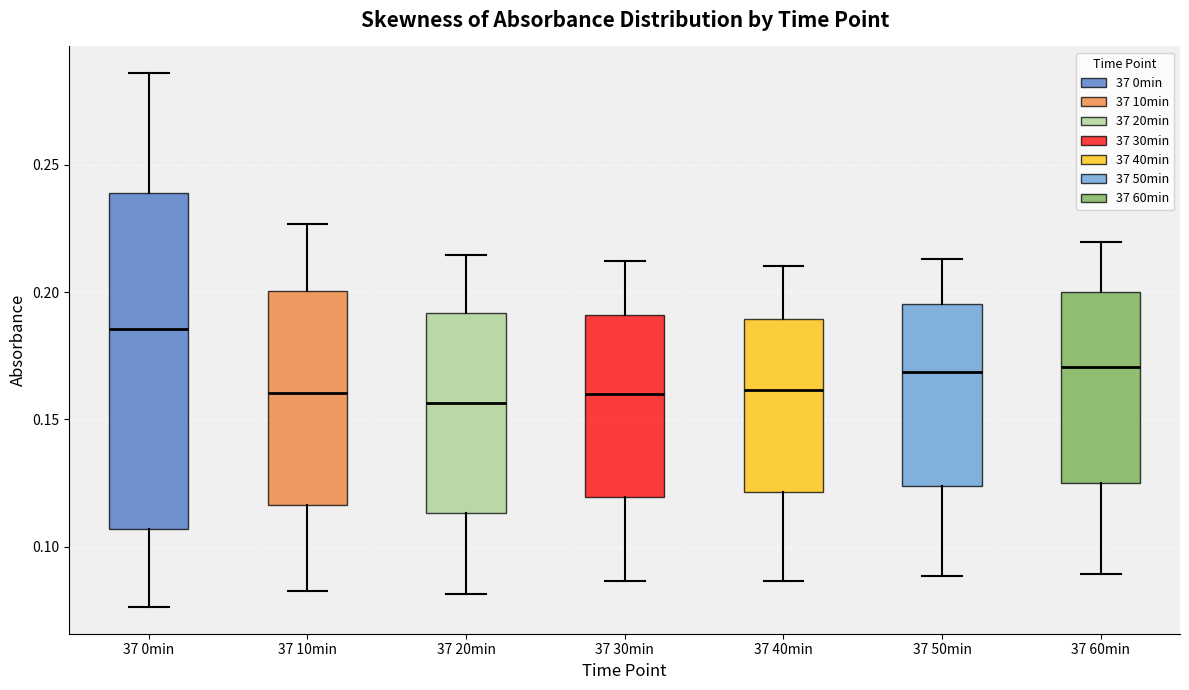

Where is the upper edge of the box for 37 10min on the y-axis? The values are not printed on the chart, so give them approximately, as read against the axis.

0.200